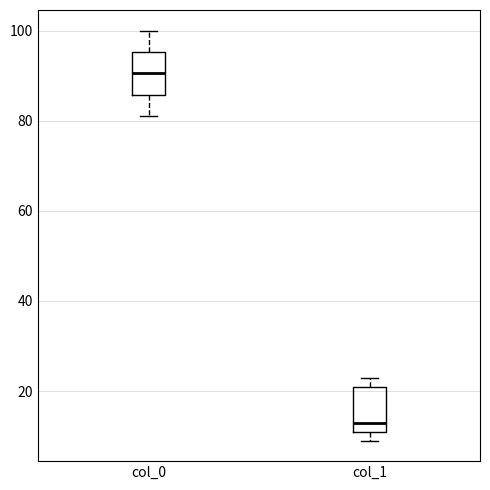

Which box has the lowest median line?

col_1